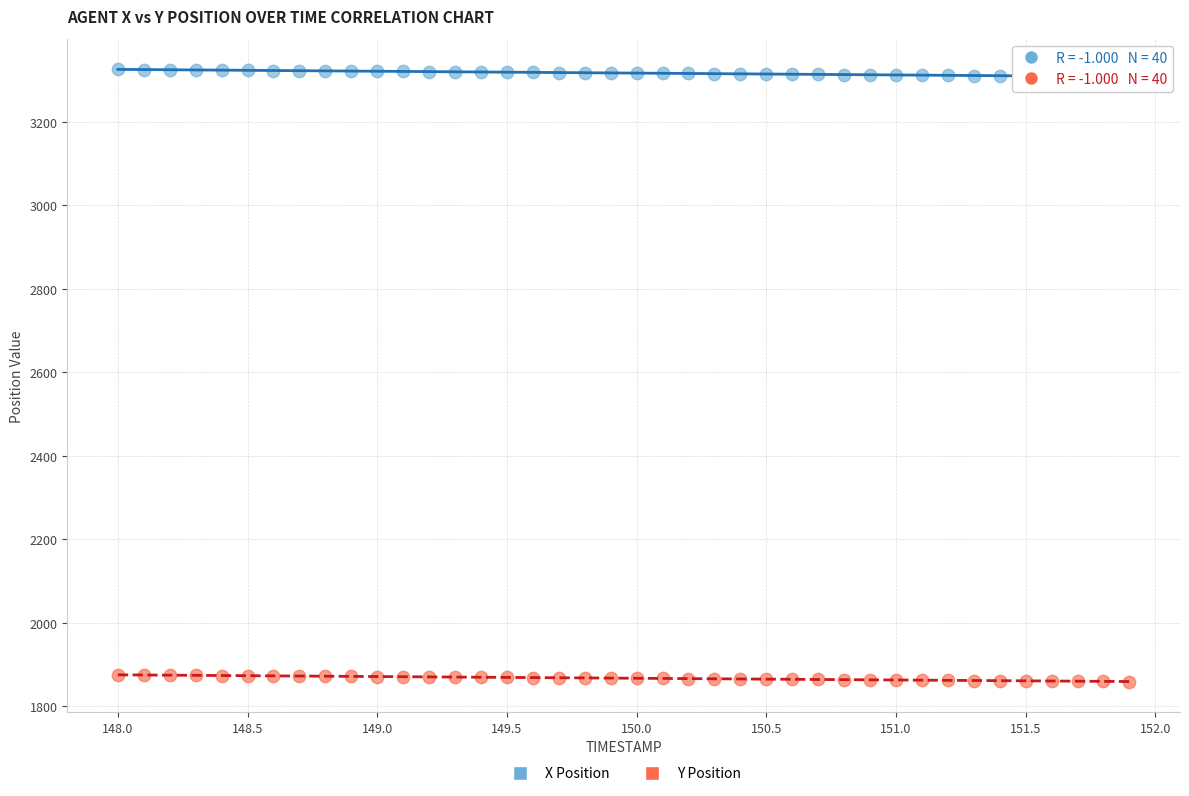

Across all data points, what is the range of X values (max minus min)?

3.9